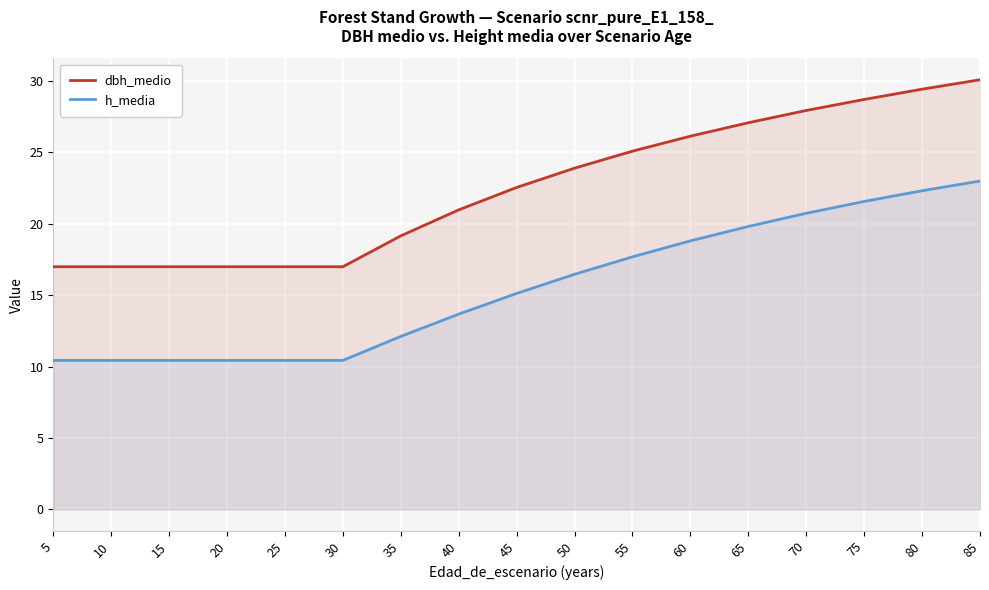

What is the maximum value for dbh_medio?

30.1